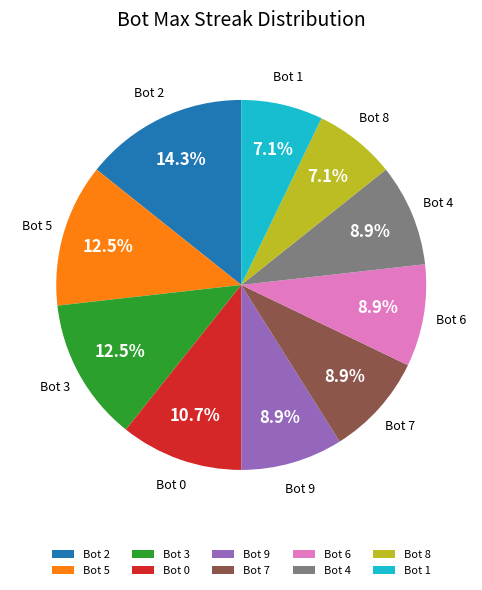

What percentage is the Bot 6 slice, to the nearest percent?

9%